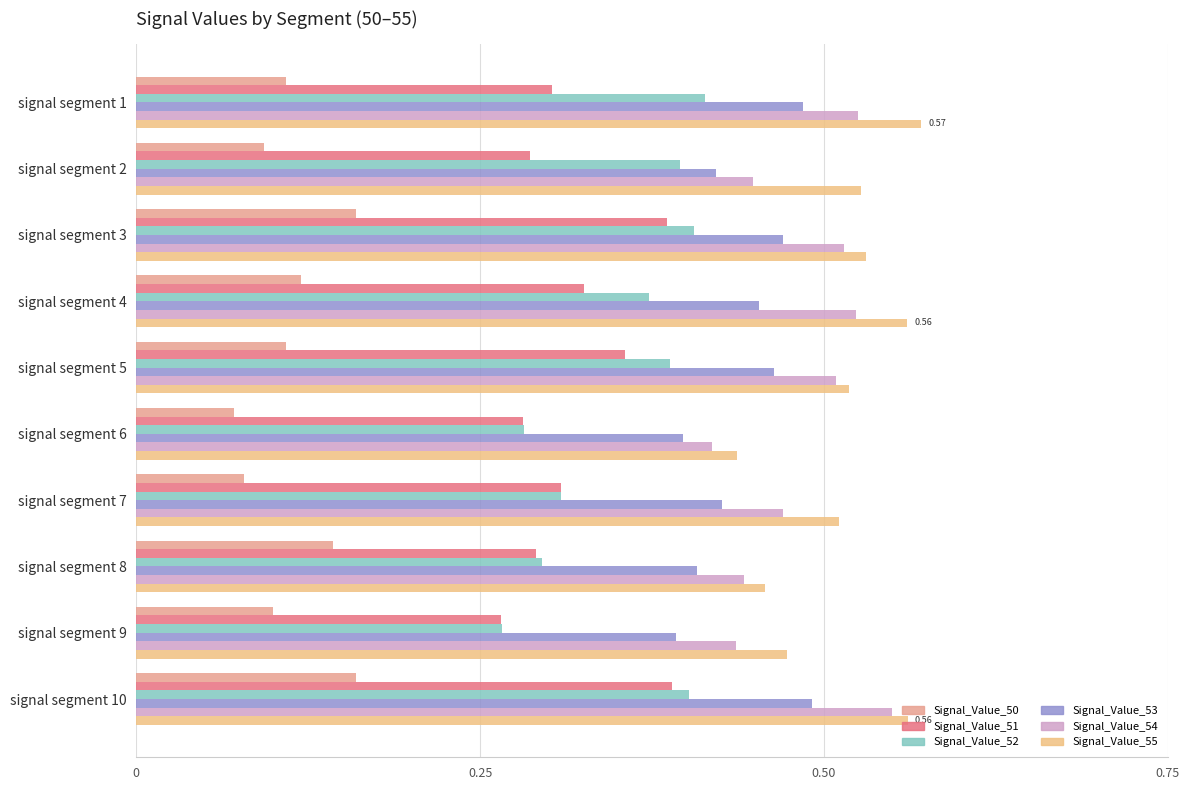

What position from the right is 0.25?

9